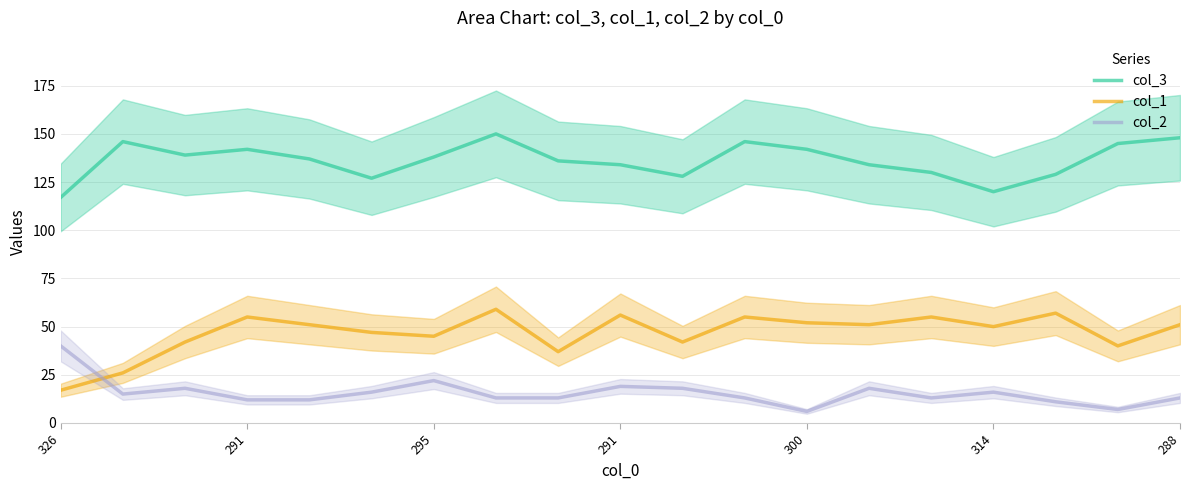

Which series has the widest spread of values?

col_1